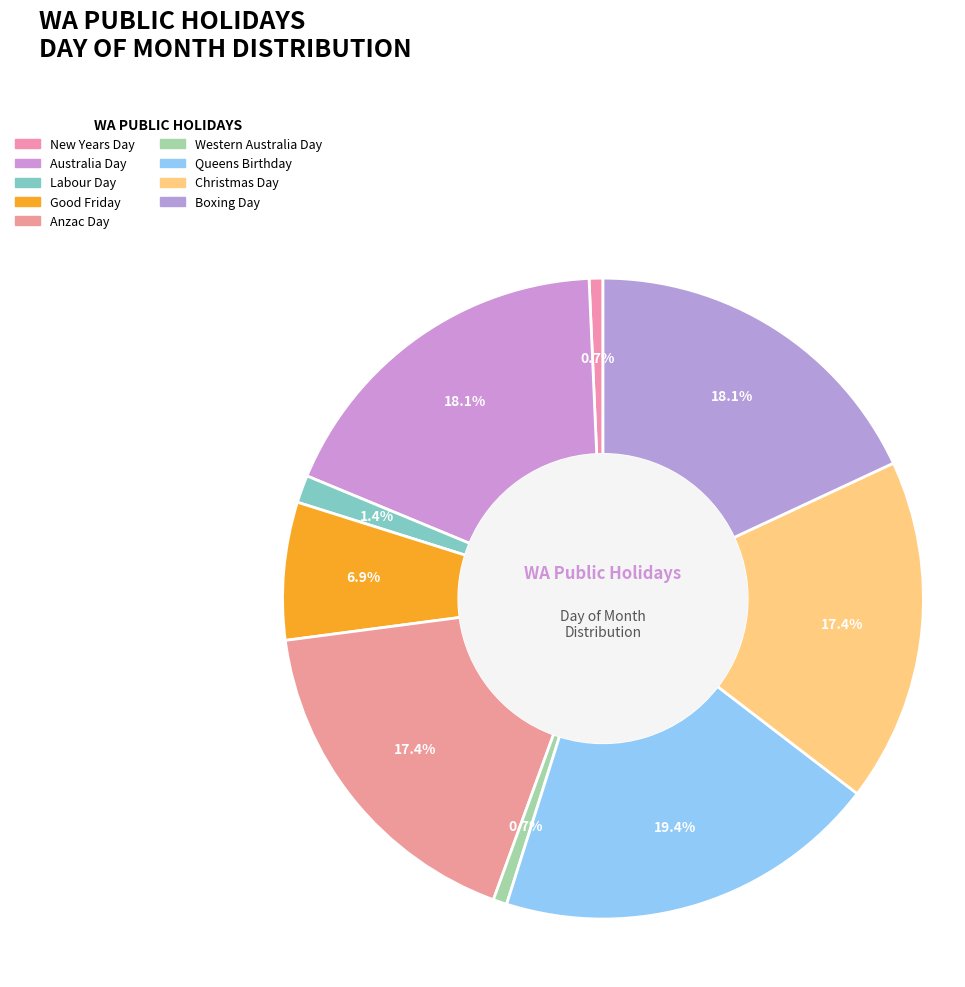

Is the sum of Labour Day and New Years Day greater than half?

No